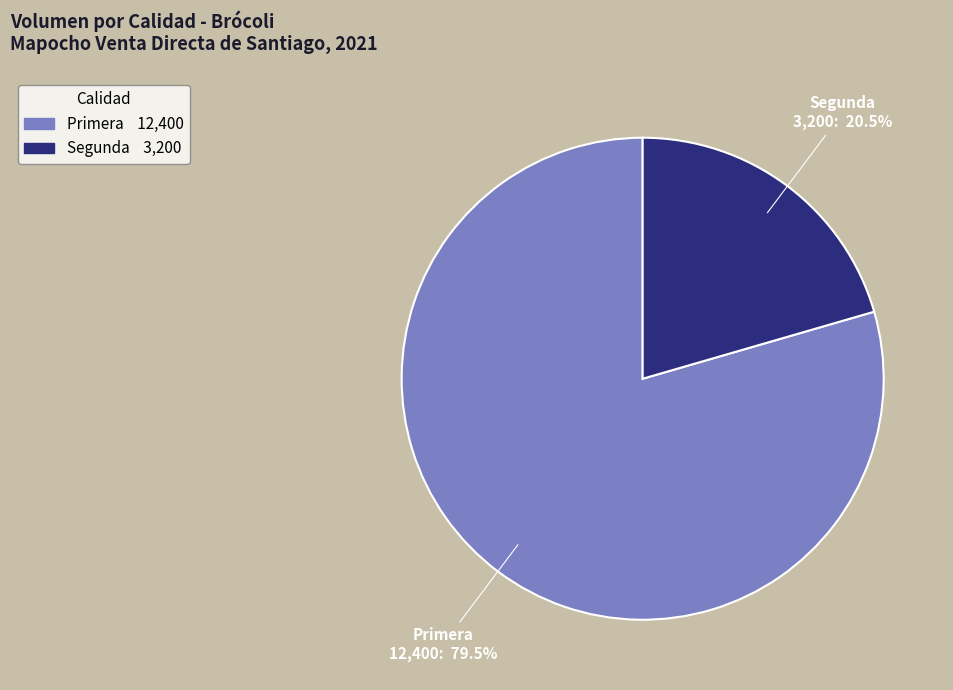

To the nearest percent, what is the difference between the largest and smallest slice percentages?

59%